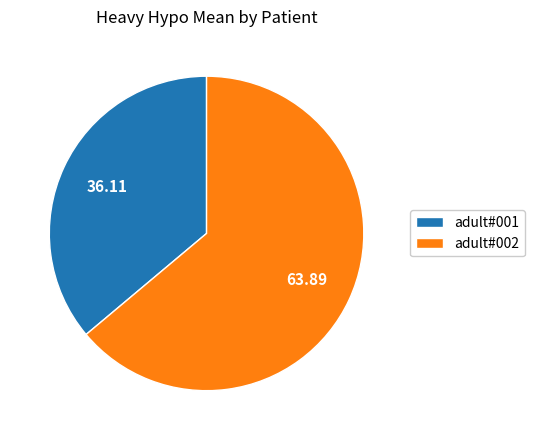

Is there any slice that represents more than half of the pie?

Yes